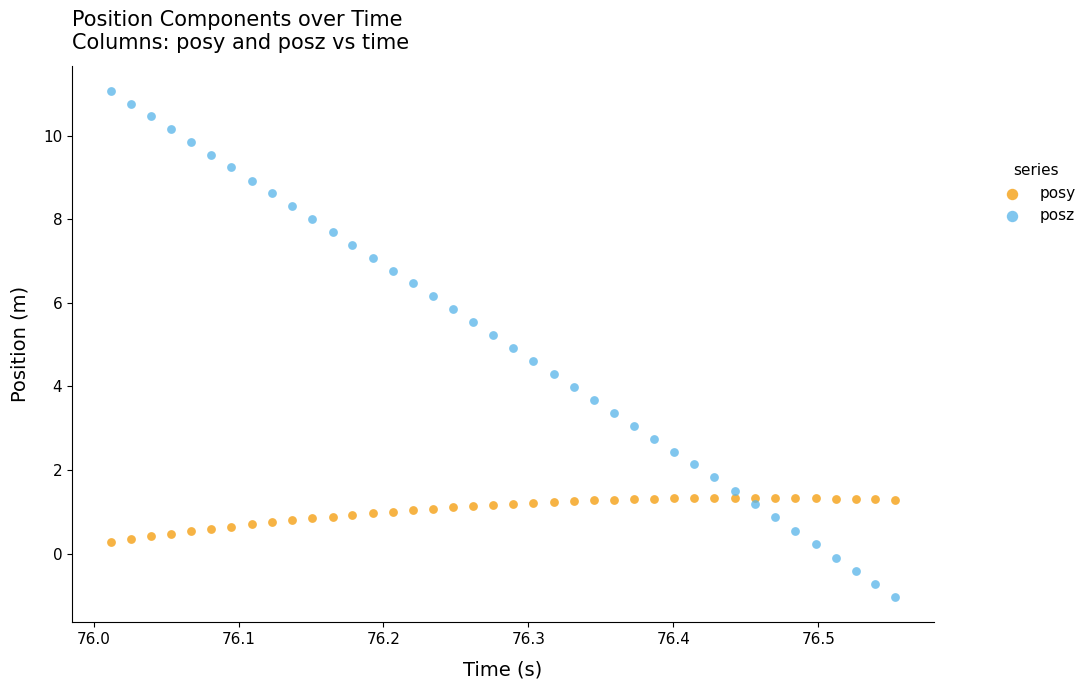

Across all data points, what is the range of X values (max minus min)?

0.5